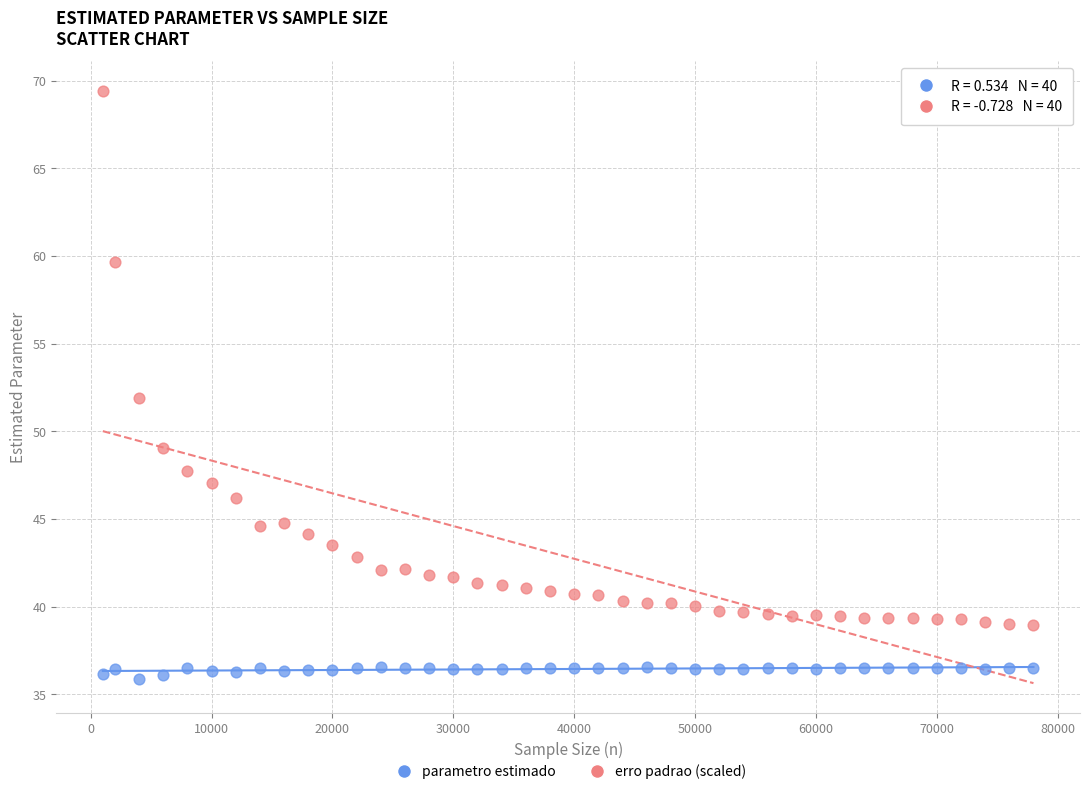

In the erro padrao (scaled) series, what Y value is closest to 54?

51.9